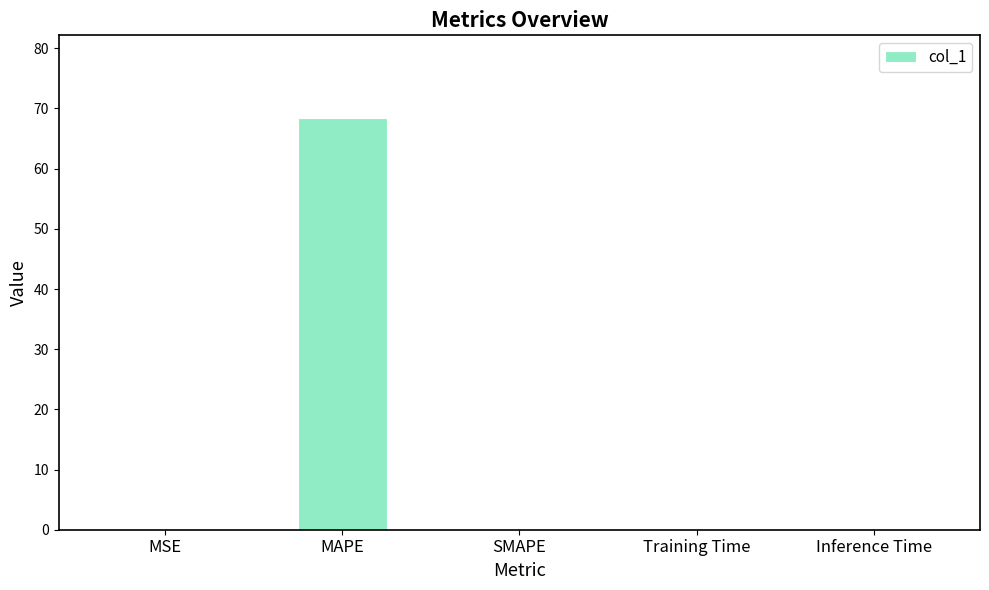

Is it true that the value at SMAPE is -34.0?

False